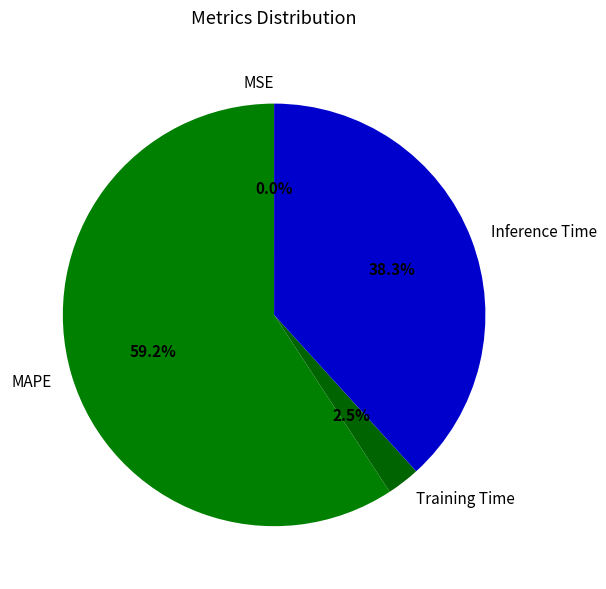

The Inference Time slice represents 38% of the pie. True or false?

True